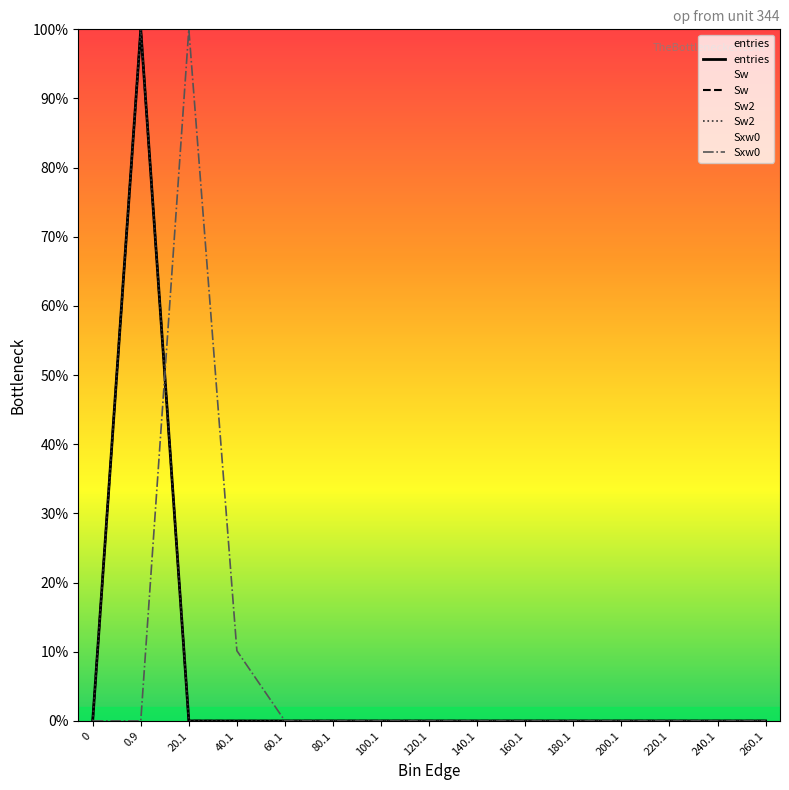

What is the average value of the Sxw0 series?

7.3